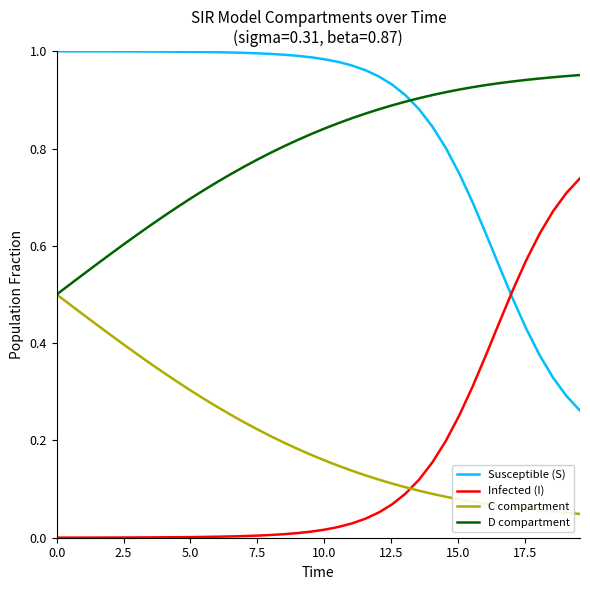

True or false: Susceptible (S) and C compartment cross at least once.

False